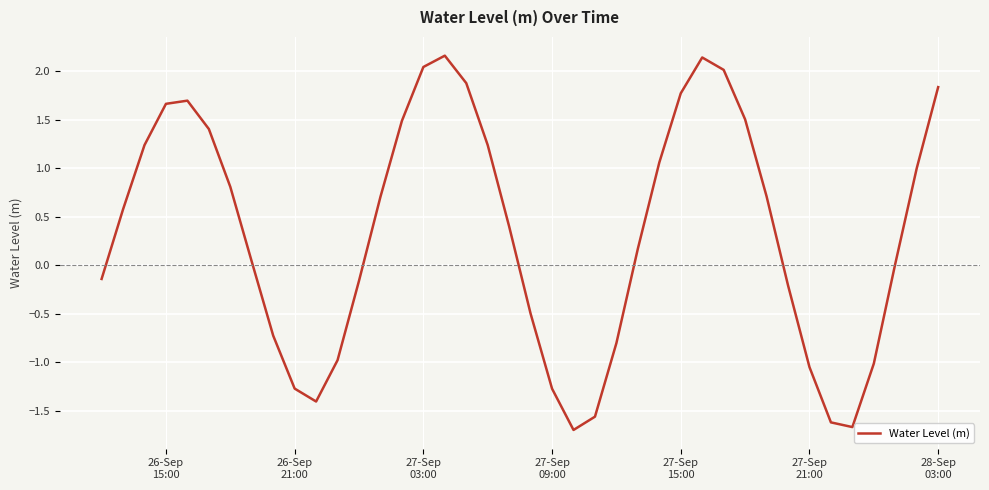

True or false: the data has more than 2 interior local peaks.

True